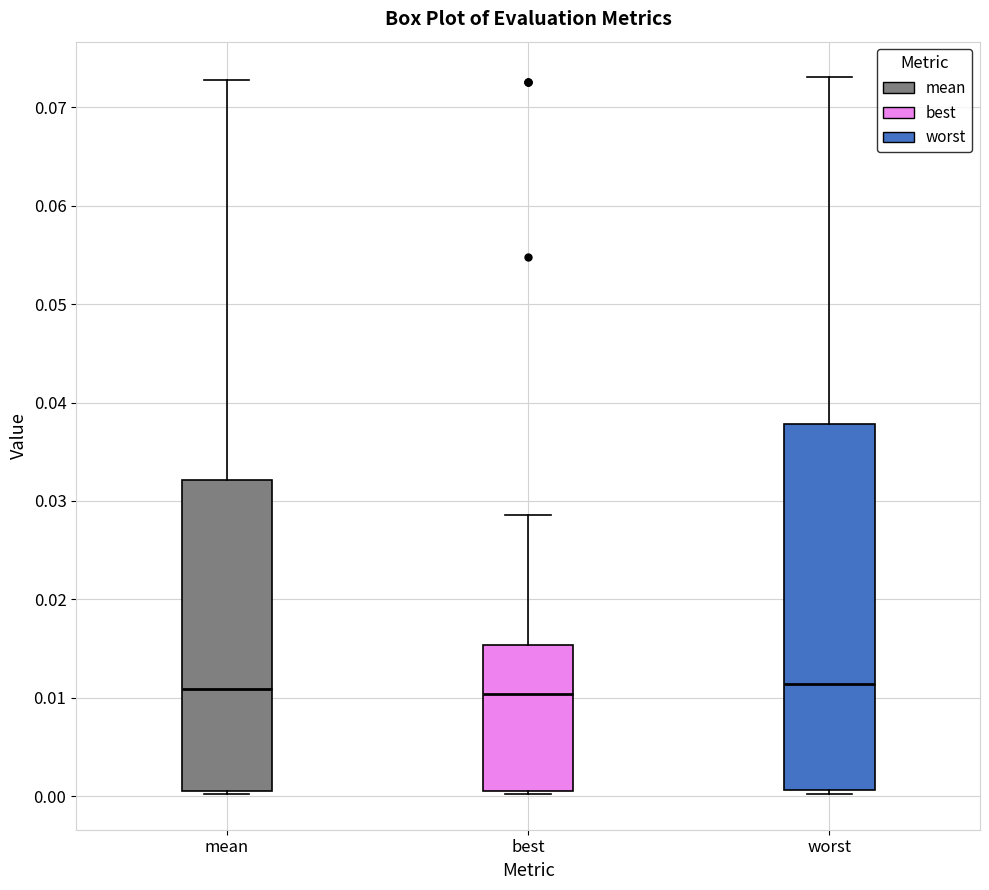

Reading left to right, read every box against the y-axis: the position of its median line, the range the box covers, and the ends of its whiskers. The values are not printed on the chart, so give them approximately, as read against the axis.

mean: median 0.011, box 0.001 to 0.032, whiskers 0.000 to 0.073
best: median 0.010, box 0.001 to 0.015, whiskers 0.000 to 0.029
worst: median 0.011, box 0.001 to 0.038, whiskers 0.000 to 0.073